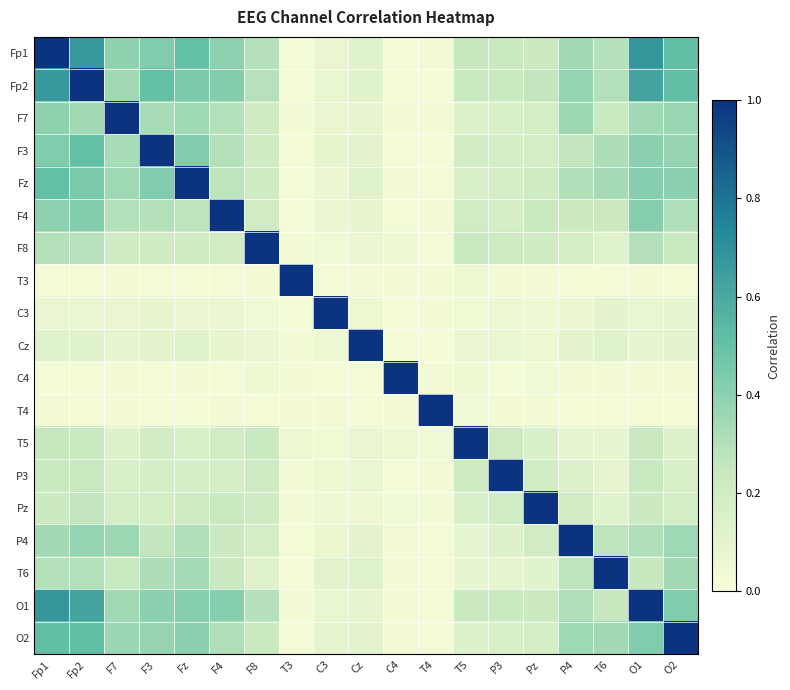

Rank the series at T5 from lowest to highest value.

T4, C3, C4, T3, Cz, T6, P4, F7, O2, Pz, Fz, F3, F4, P3, O1, Fp2, F8, Fp1, T5